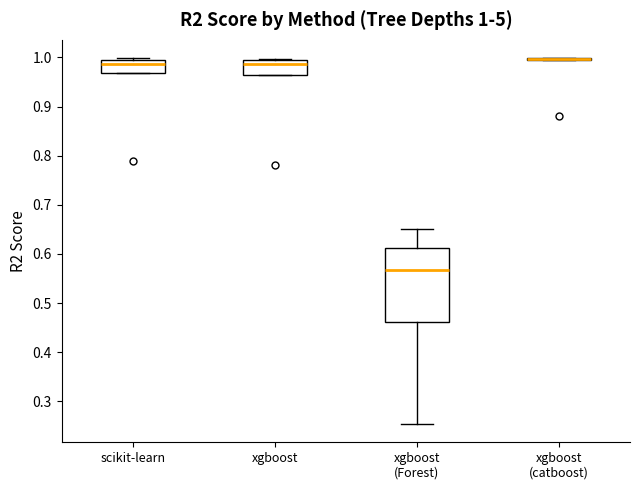

Which box is the tallest, from its lower edge to its upper edge?

xgboost (Forest)